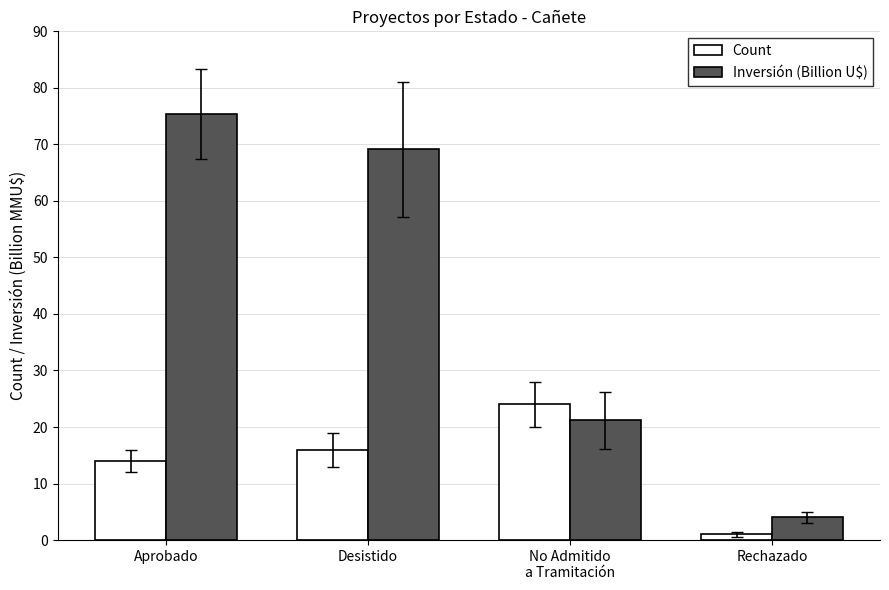

What is the sum of the Inversión (Billion U$) values at Rechazado and Desistido?

73.1